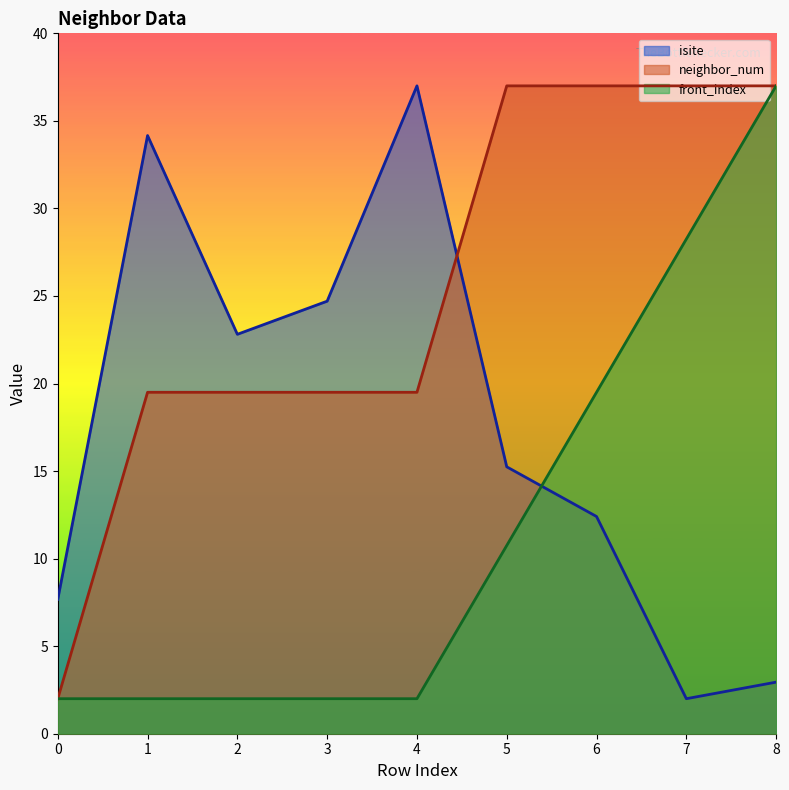

What is the minimum value shown in the chart?

2.0